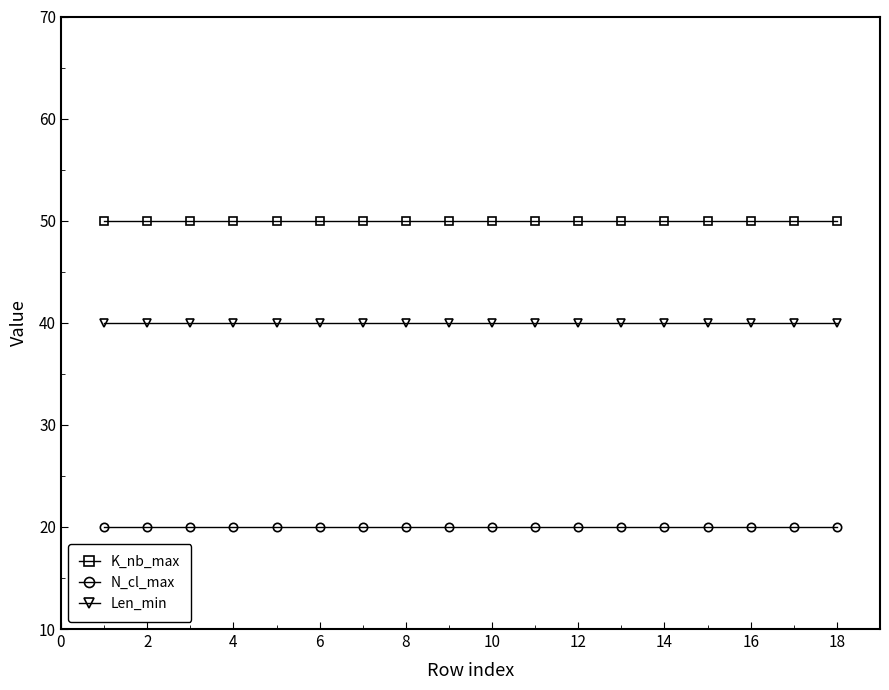

Which series has the largest total across all categories?

K_nb_max